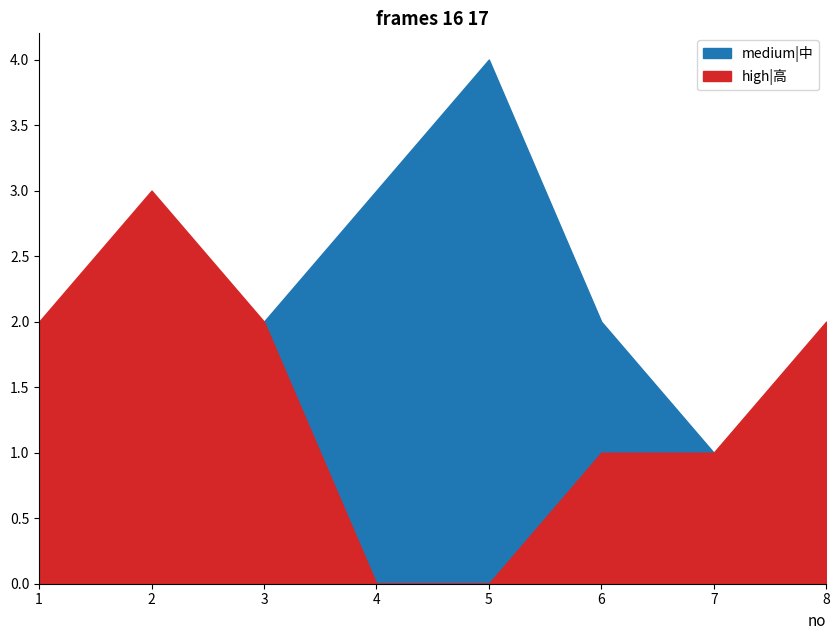

The medium|中 series shows 3 at 8. True or false?

False